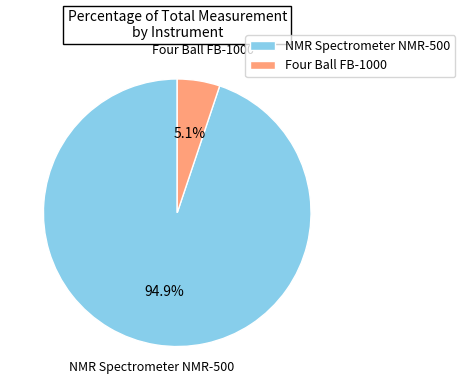

To the nearest percent, what is the difference between the NMR Spectrometer NMR-500 and Four Ball FB-1000 slice percentages?

90%